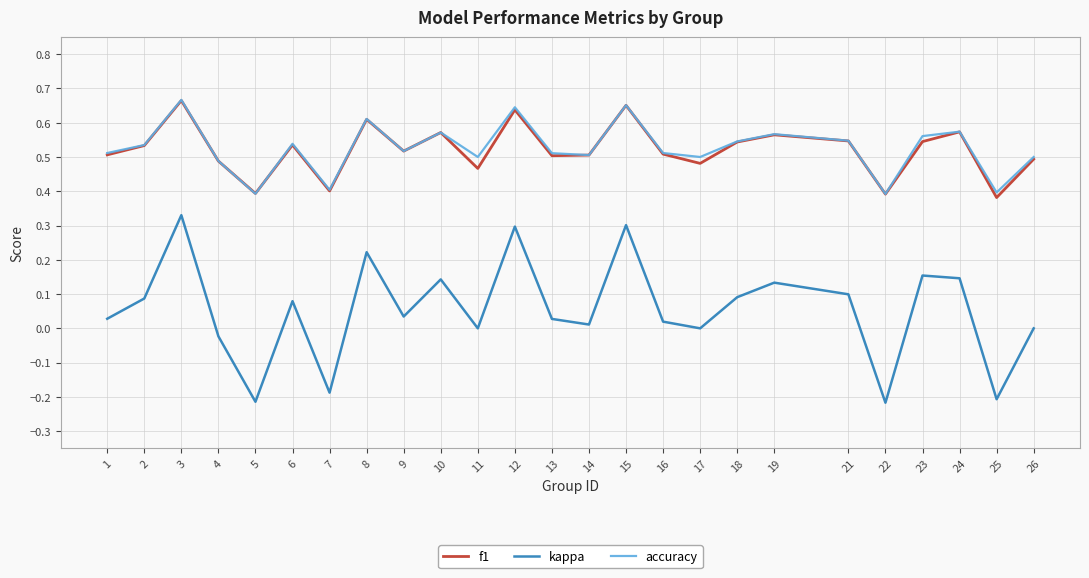

Is the value of f1 at 13 greater than the value of kappa at 5?

Yes